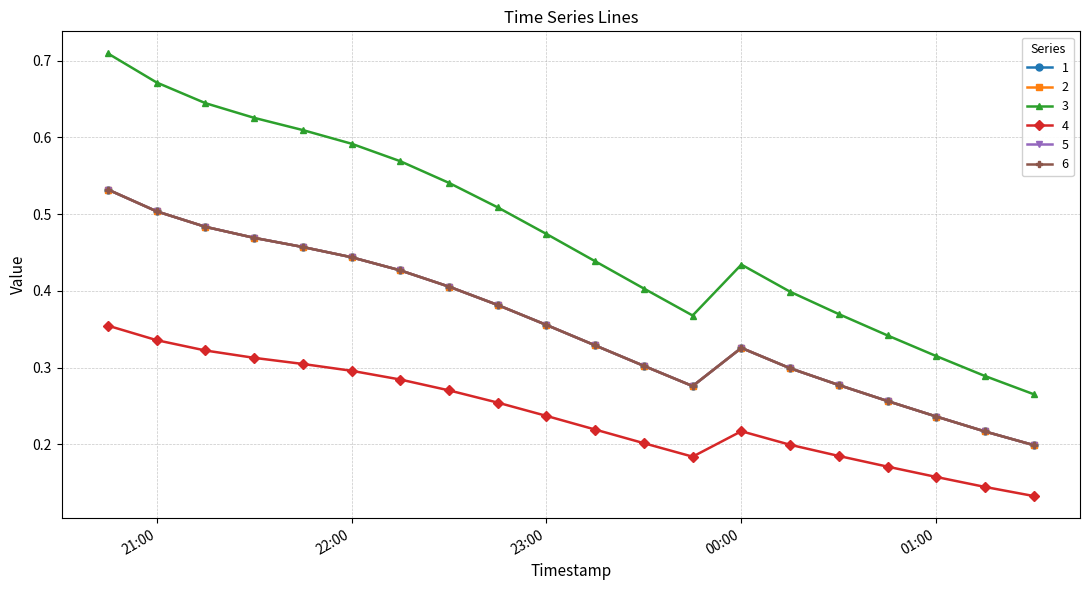

What is the minimum value shown in the chart?

0.1